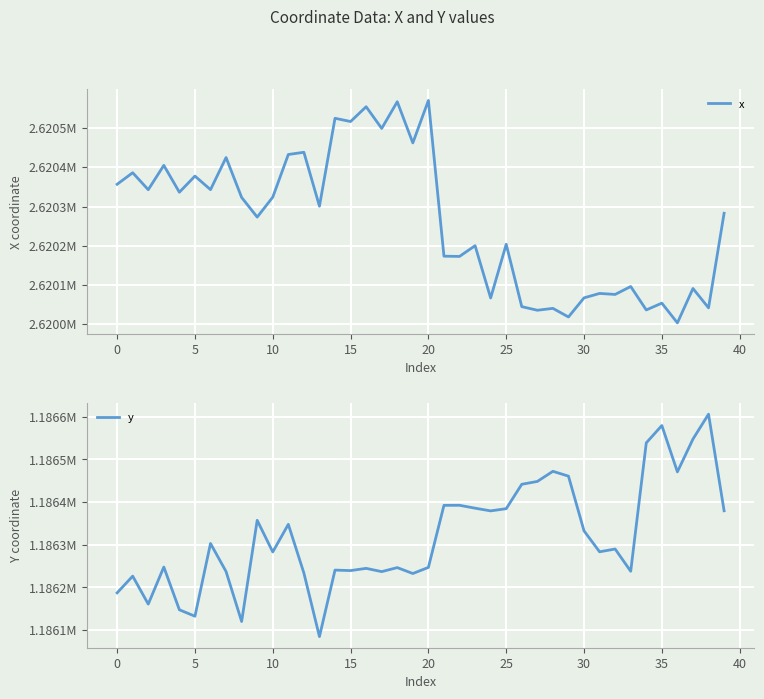

True or false: y and x cross at least once.

False